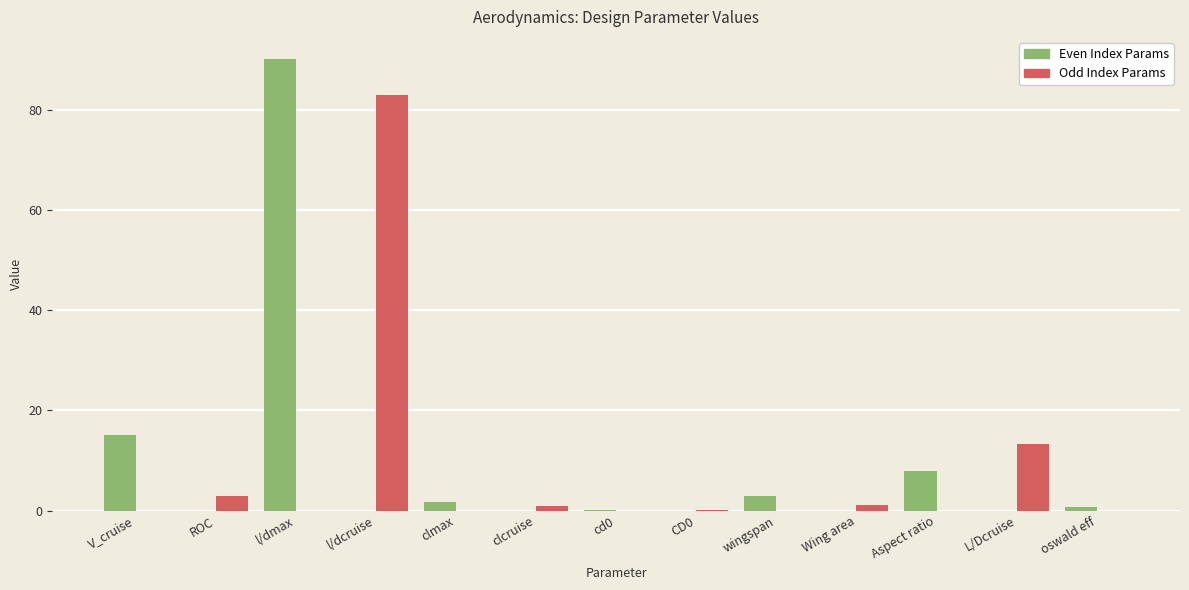

At which category does the chart reach its peak across all series?

l/dmax